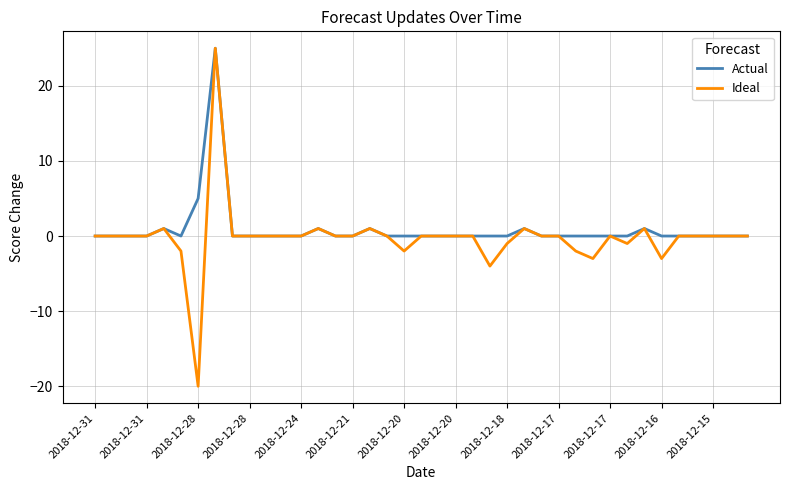

True or false: Ideal has more than 1 interior local peaks.

True